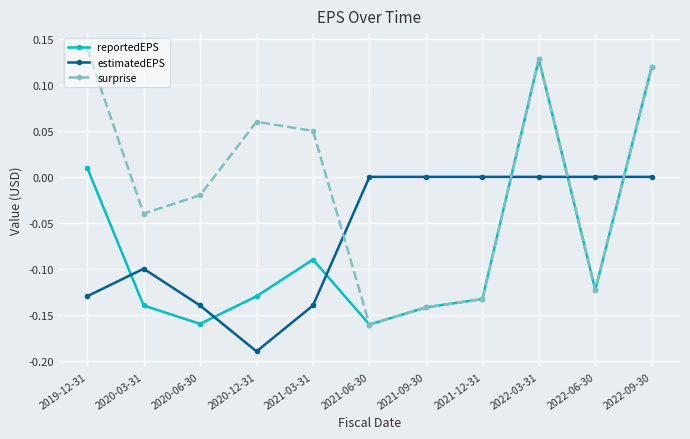

What position from the right is 2019-12-31?

11